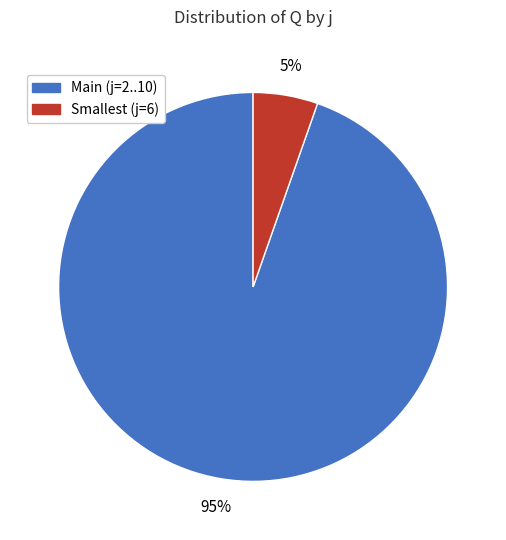

Combined, do Main (j=2..10) and Smallest (j=6) account for over 50%?

Yes